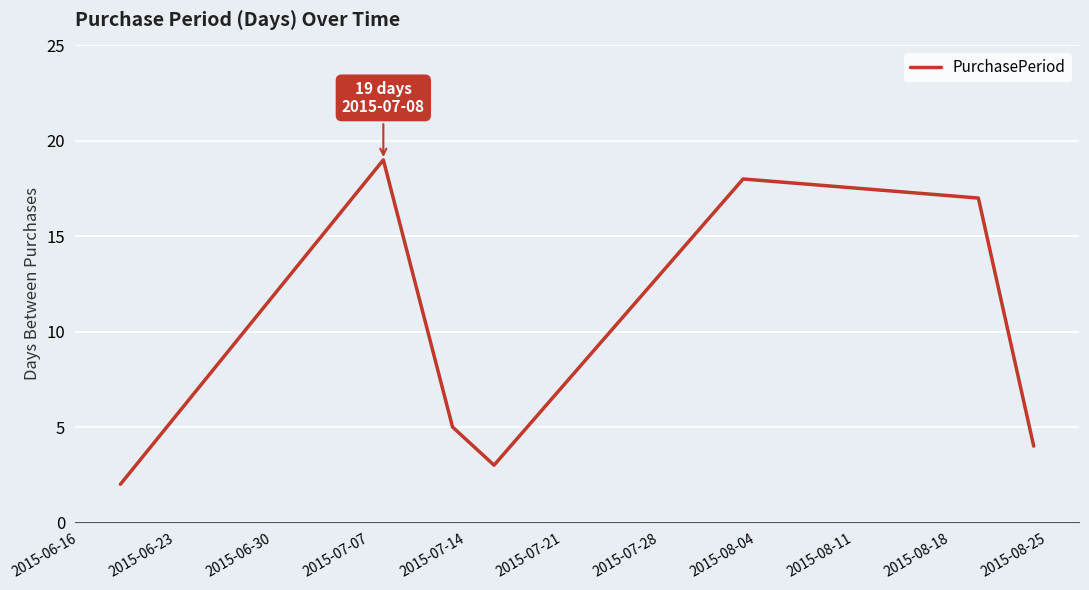

What is the greatest value displayed?

19